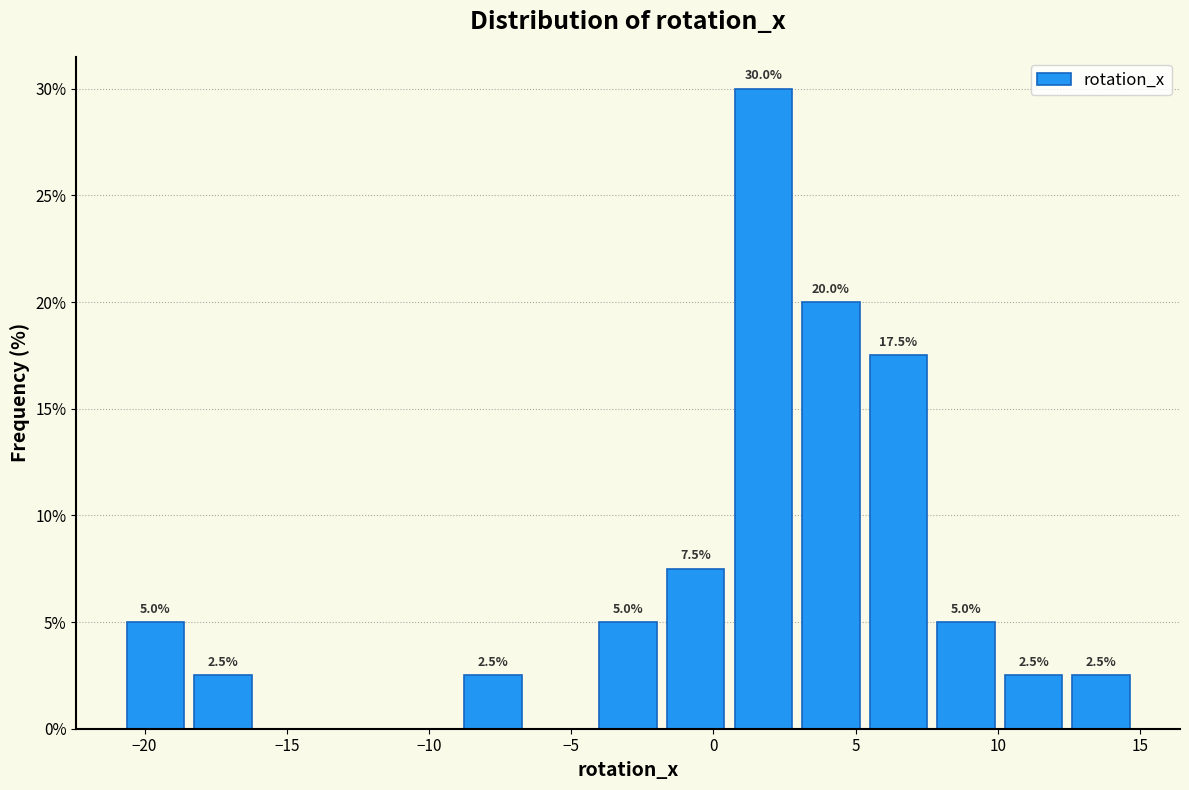

Which range on the x-axis has the tallest bar?

0.5 to 3.0